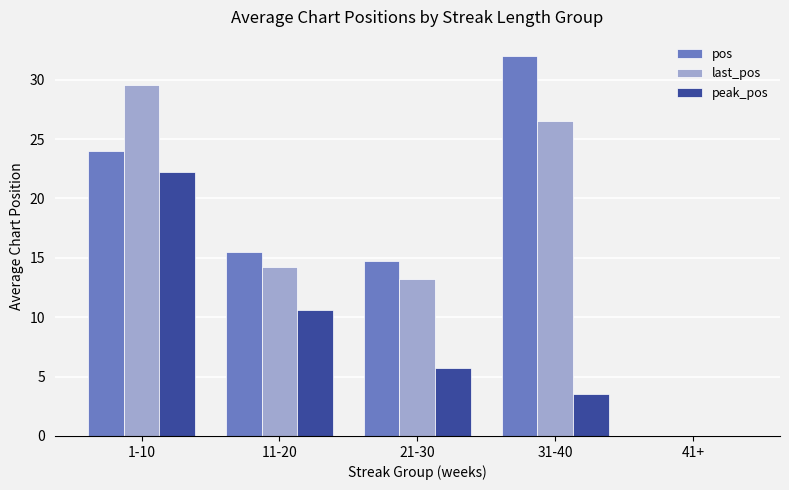

What is the total value across all series at 1-10?

75.8